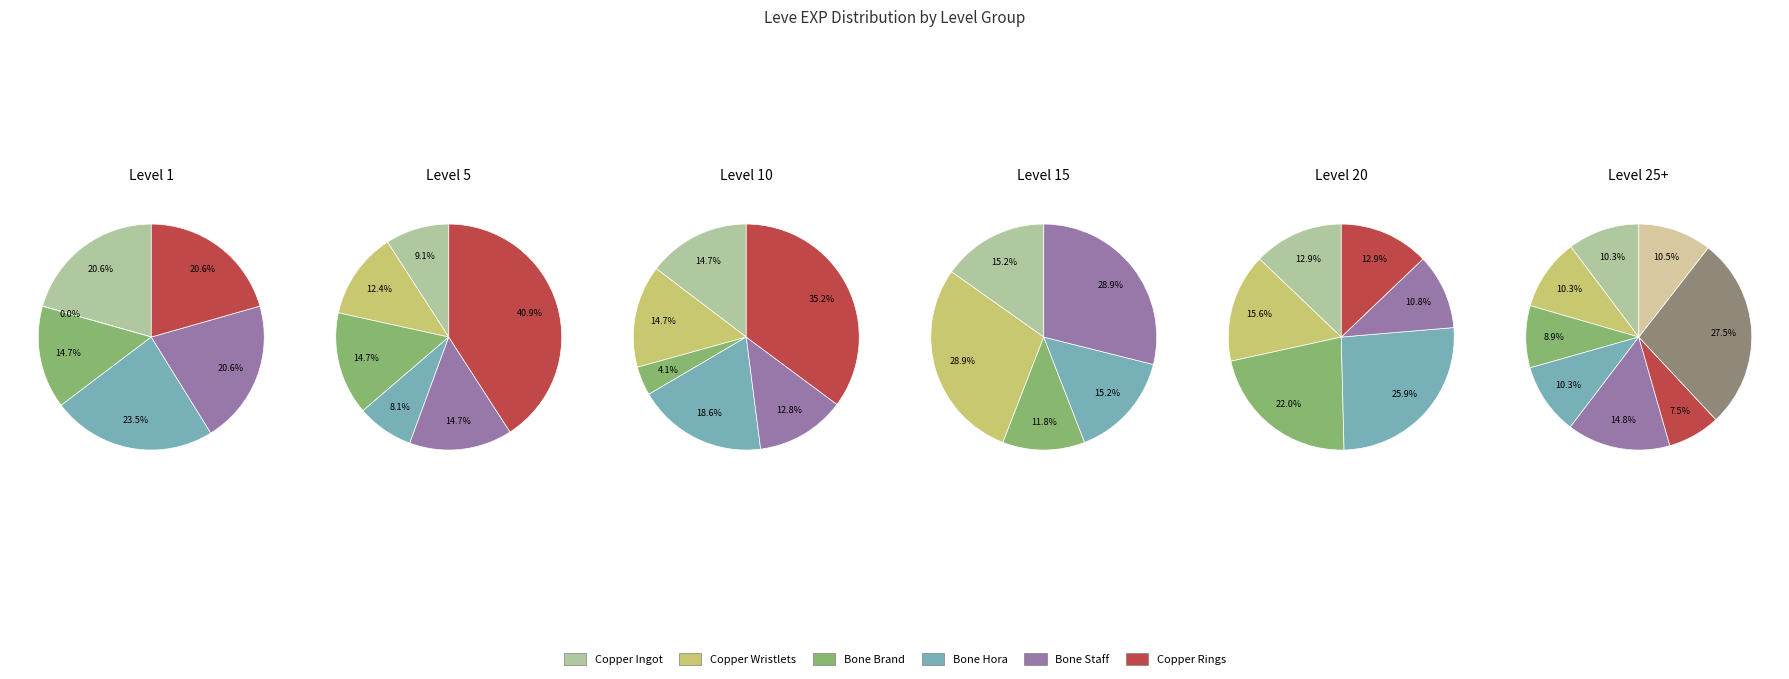

Which slice is the largest?

Bone Hora